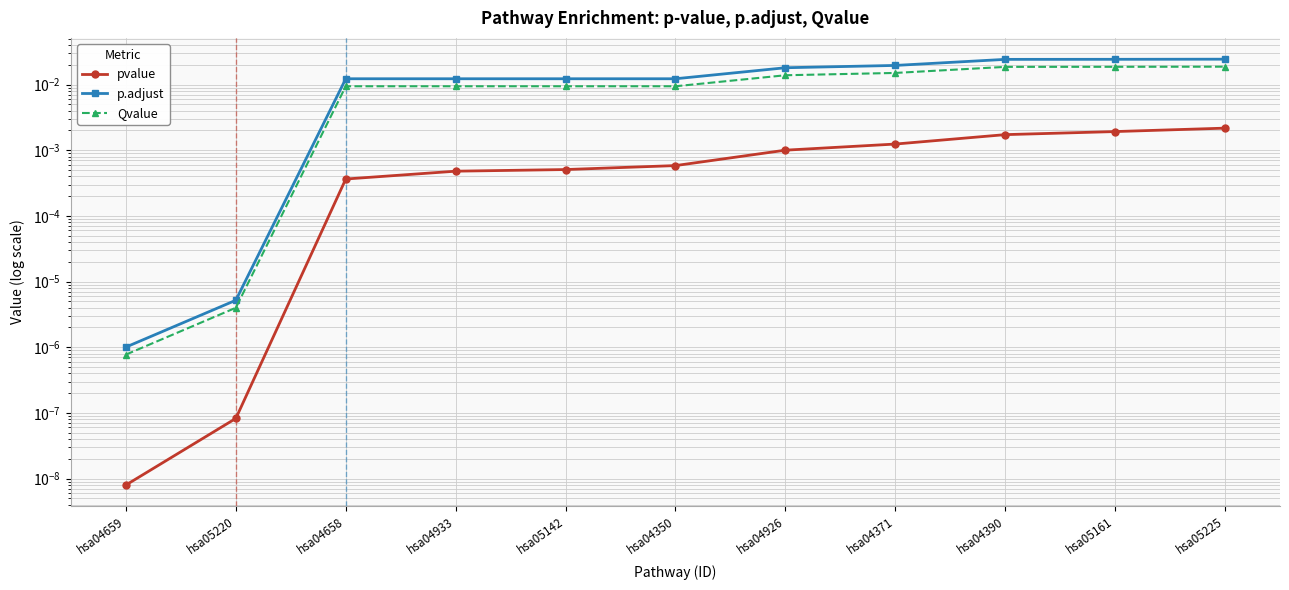

What are all the series names shown in the legend?

pvalue, p.adjust, Qvalue